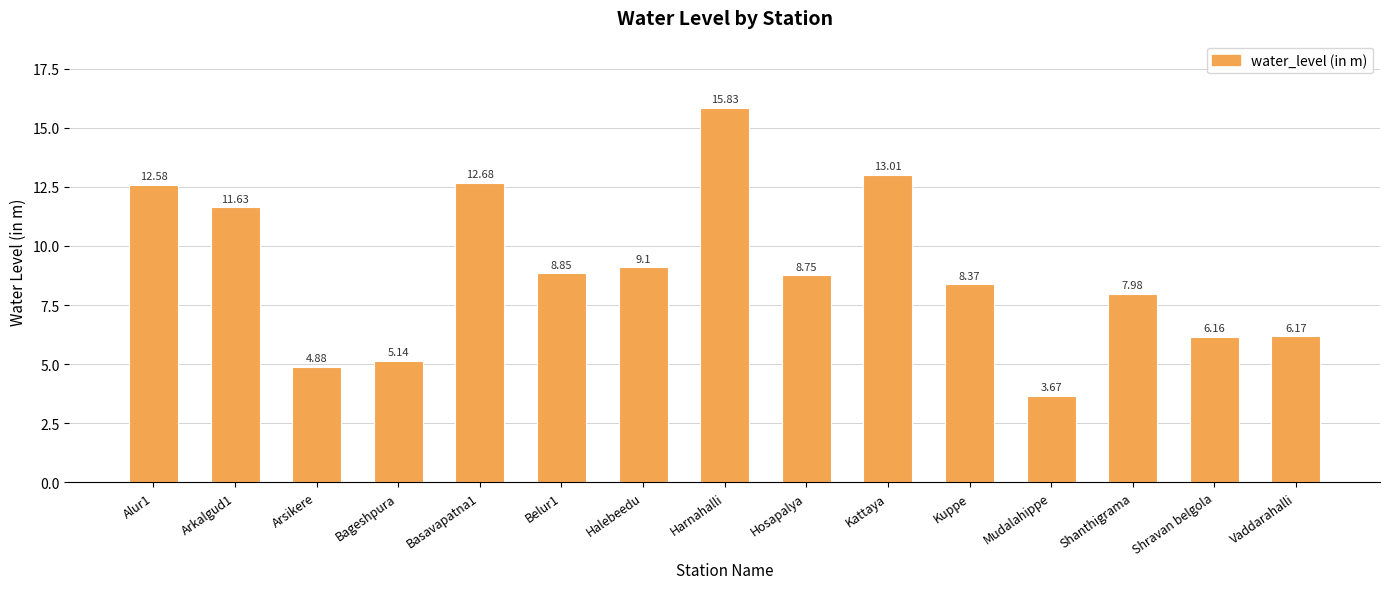

Count the number of data series in this chart.

1